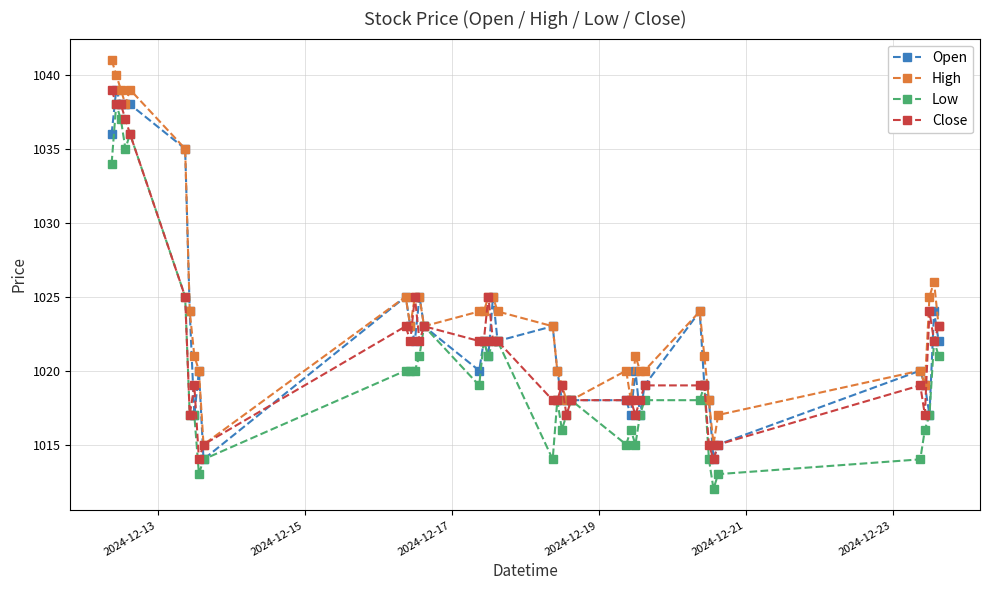

What is the sum of all Low values?

40806